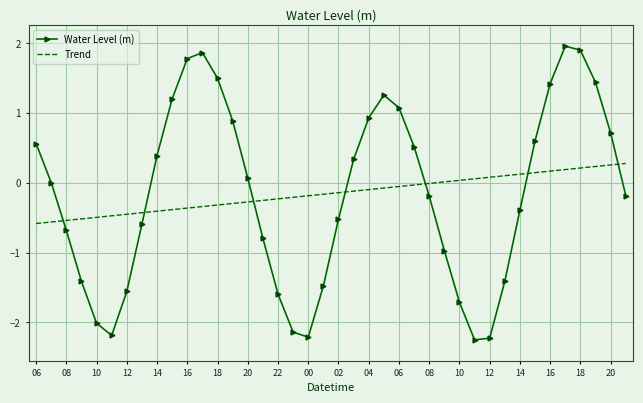

Rank the series by their maximum value, from highest to lowest.

Water Level (m), Trend